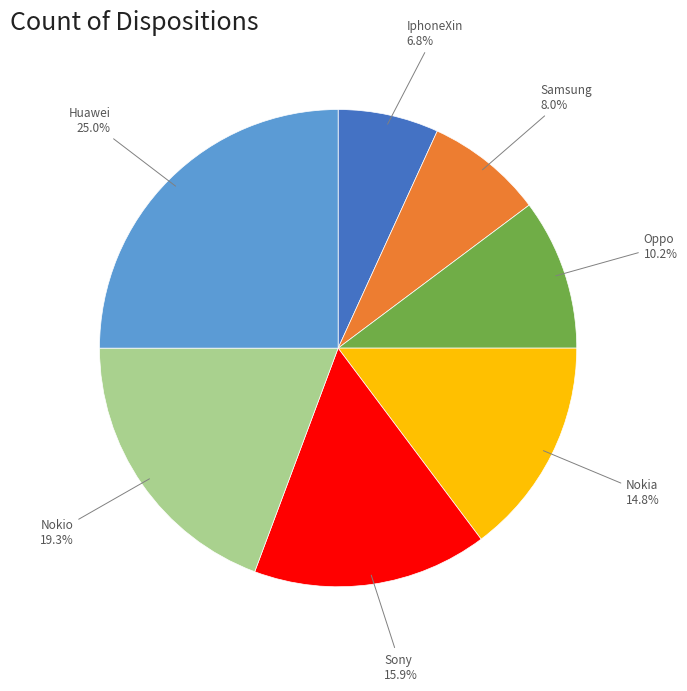

To the nearest percent, what portion does Nokia represent?

15%